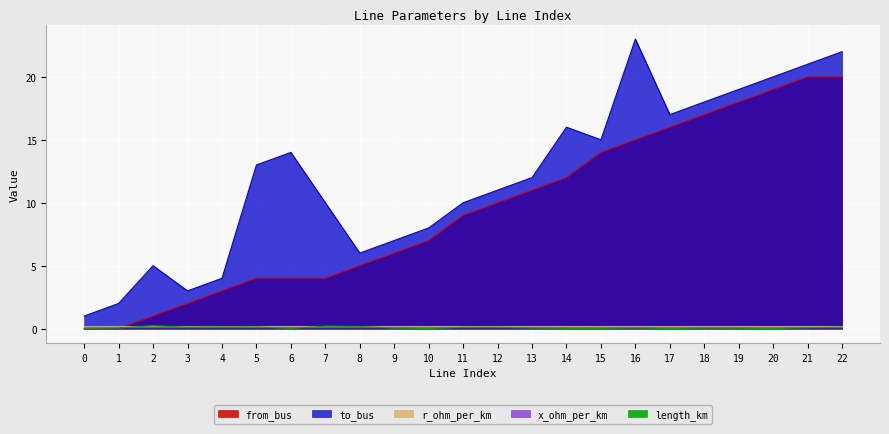

Reading right to left, extract all data points from this chart.

length_km: 0.1	0.1	0.0	0.0	0.0	0.0	0.1	0.0	0.0	0.1	0.1	0.1	0.0	0.0	0.2	0.2	0.0	0.1	0.1	0.1	0.2	0.1	0.0
from_bus: 20.0	20.0	19.0	18.0	17.0	16.0	15.0	14.0	12.0	11.0	10.0	9.0	7.0	6.0	5.0	4.0	4.0	4.0	3.0	2.0	1.0	0.0	0.0
to_bus: 22.0	21.0	20.0	19.0	18.0	17.0	23.0	15.0	16.0	12.0	11.0	10.0	8.0	7.0	6.0	10.0	14.0	13.0	4.0	3.0	5.0	2.0	1.0